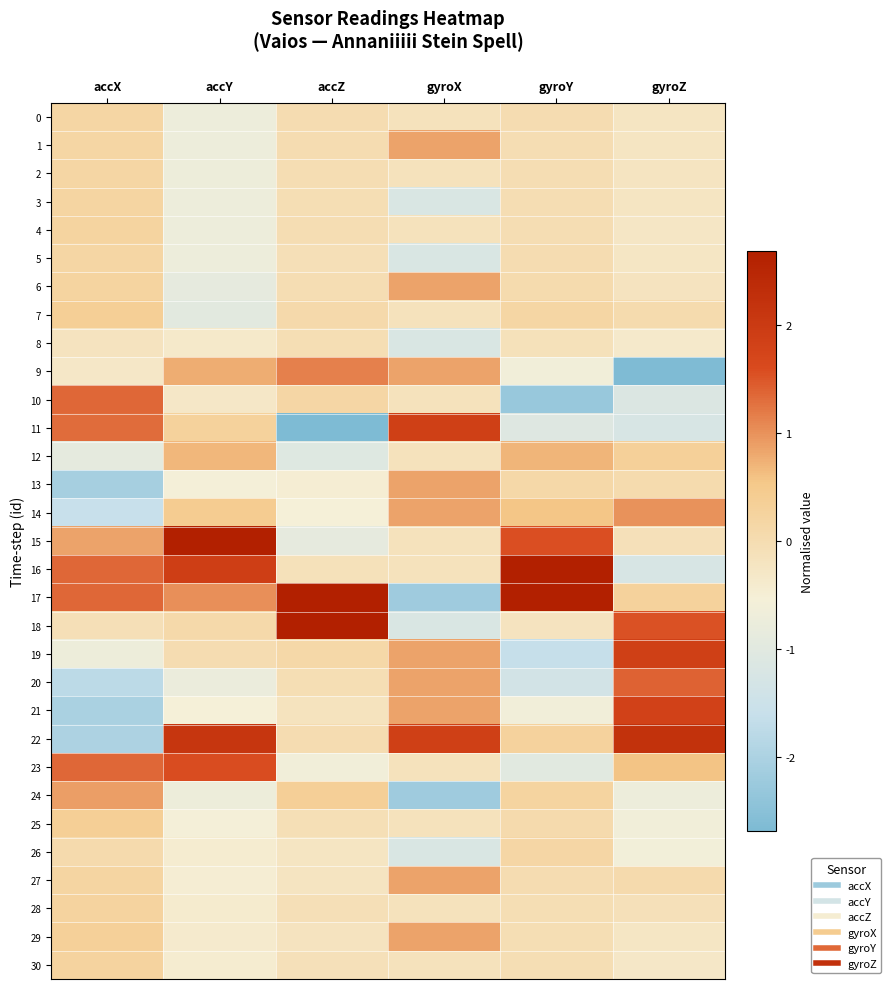

What is the spread (max minus min) of values at accZ?

6.0